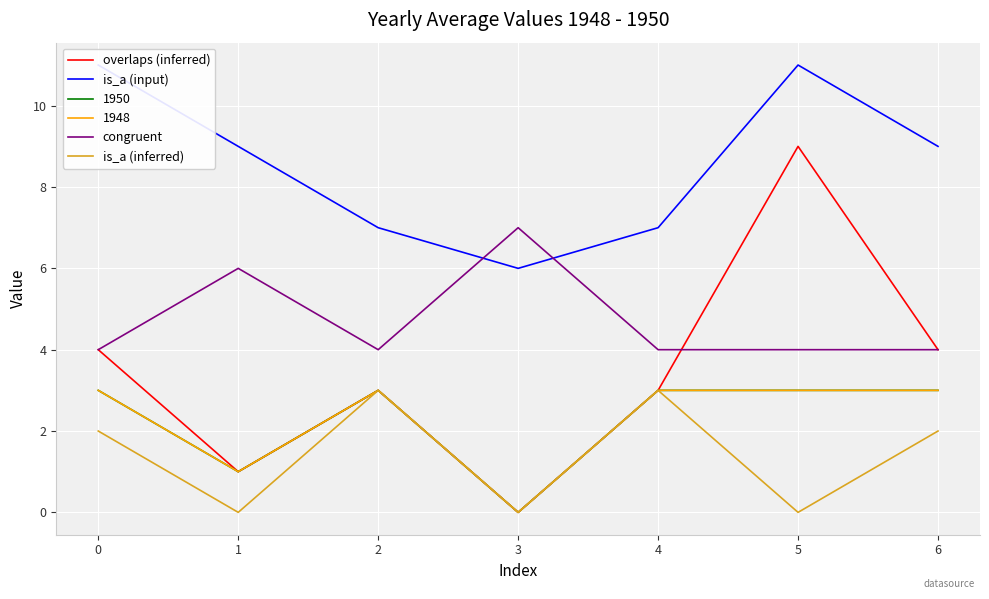

At which category does the chart reach its minimum across all series?

3